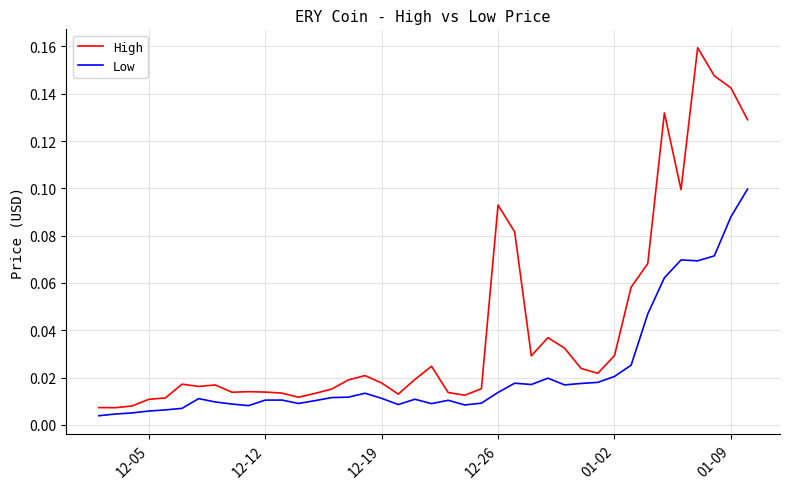

List the series in order of their overall mean, highest first.

High, Low